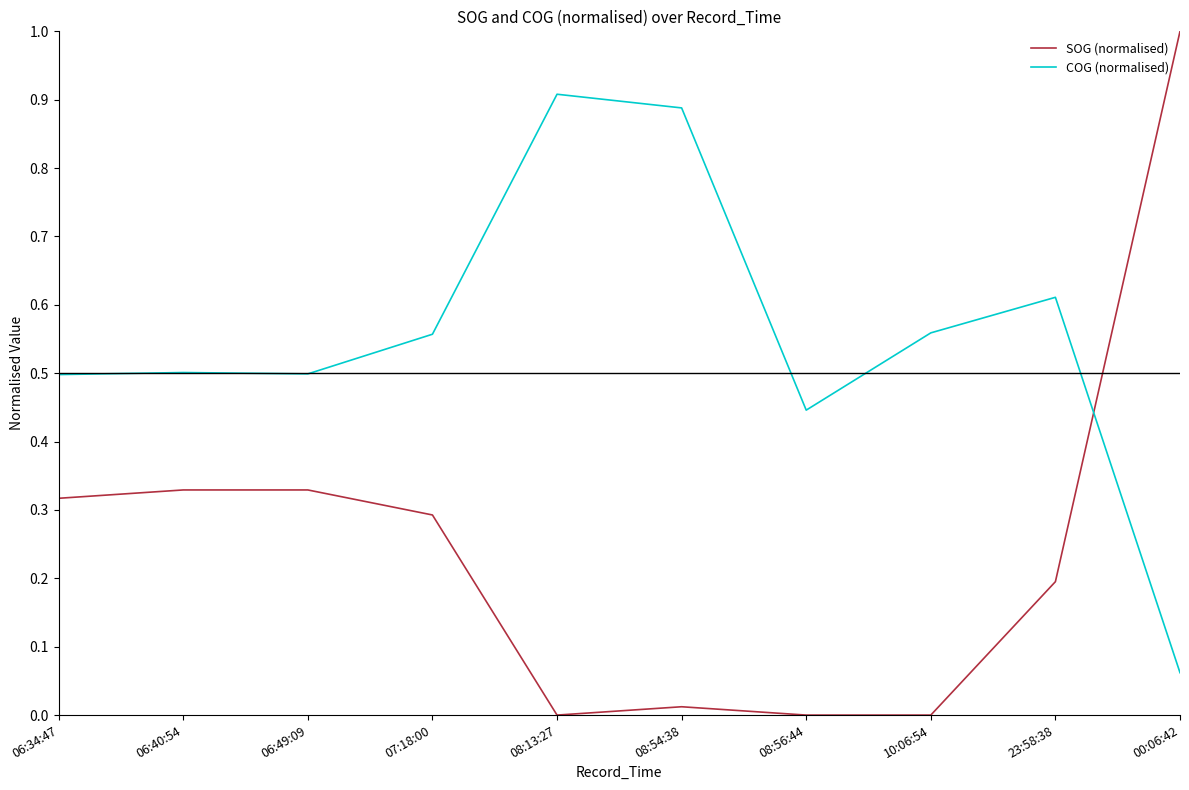

Which series ends up on top after the final intersection of COG (normalised) and SOG (normalised)?

SOG (normalised)